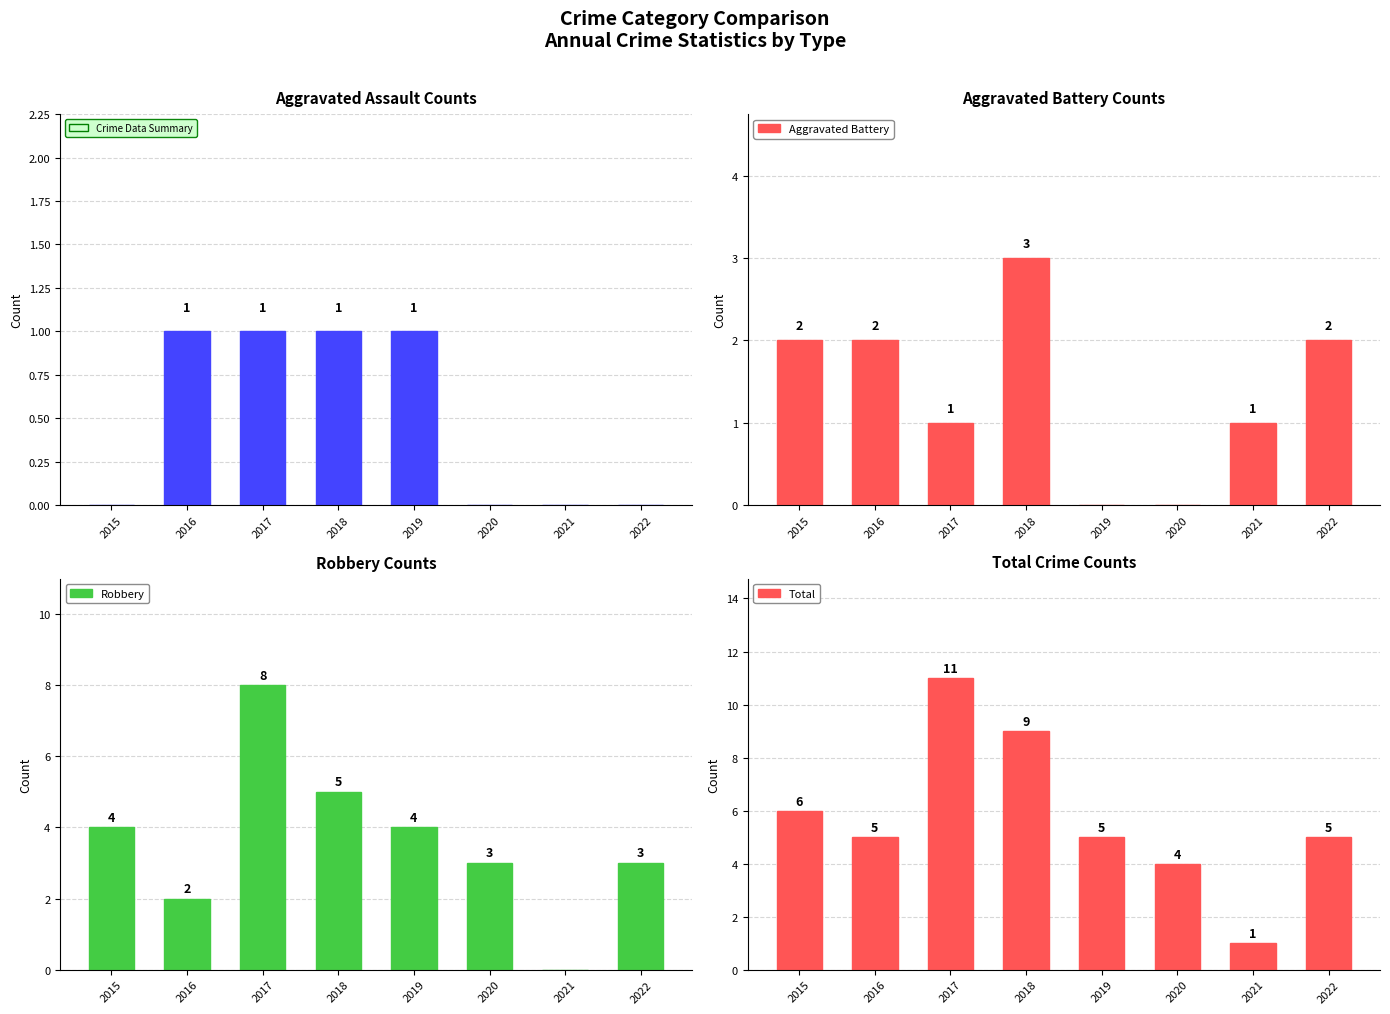

What is the difference between the maximum and minimum values in the Aggravated Assault series?

1